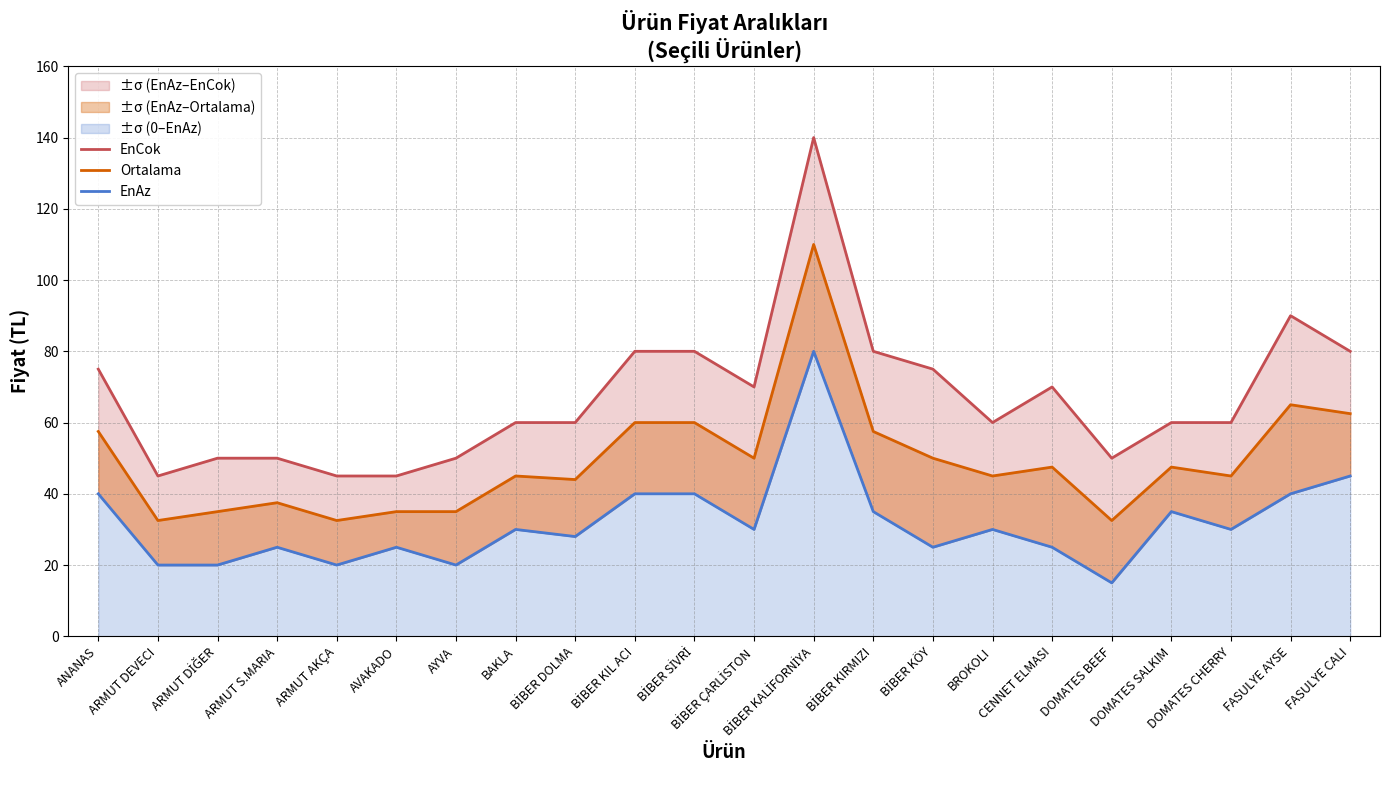

List the series in order of their peak value, highest first.

EnCok, Ortalama, EnAz